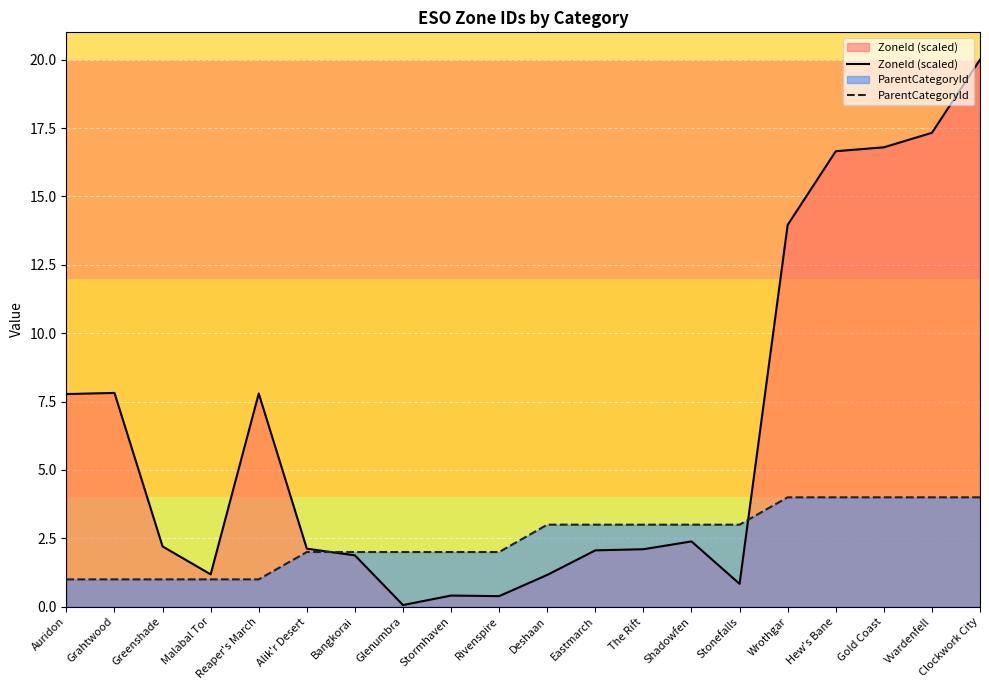

What is the value of the ParentCategoryId point at the 19th from the left?

4.0